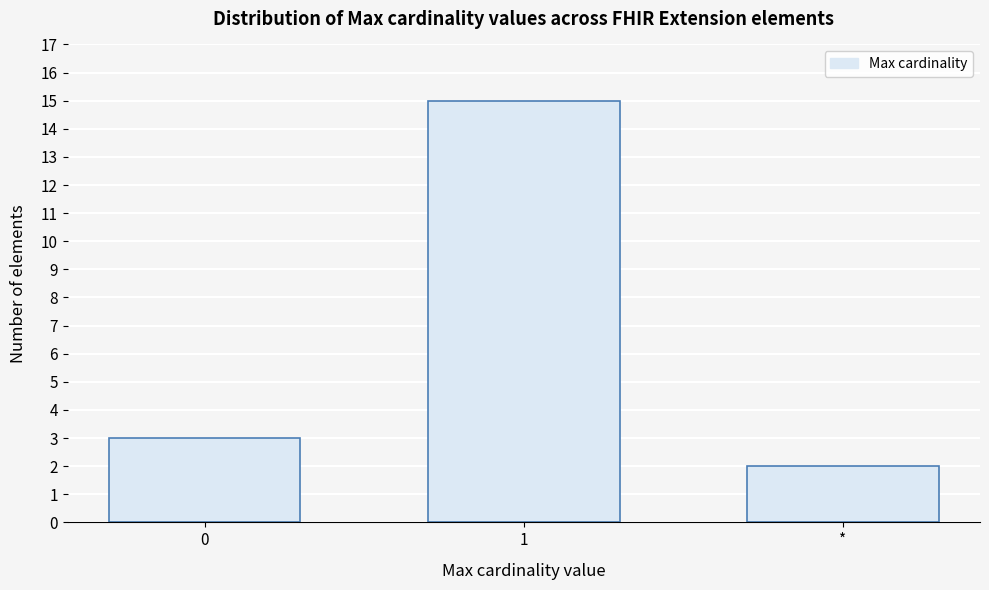

Reading left to right, extract all data points from this chart.

0=3	1=15	*=2